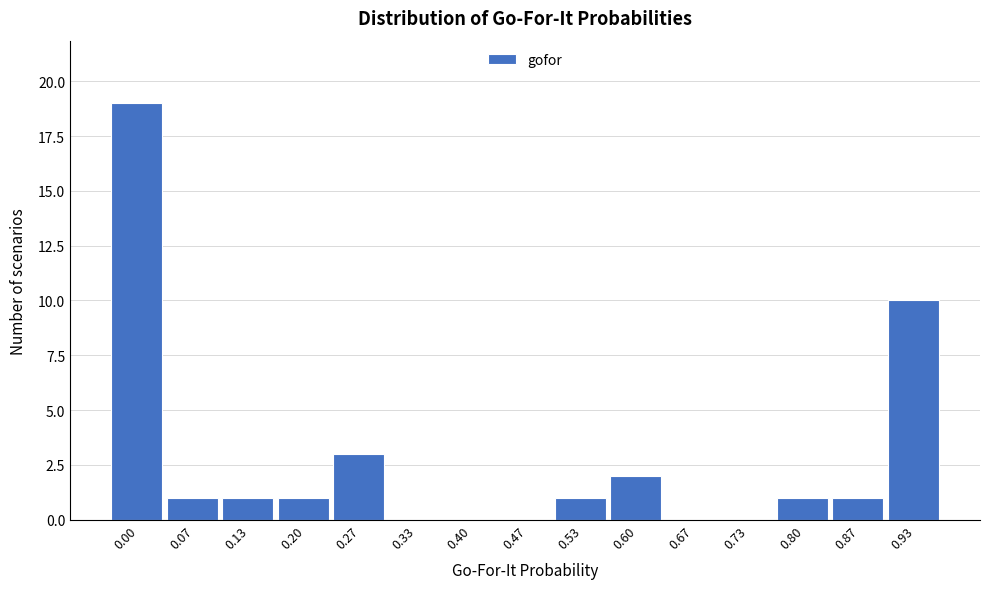

Reading right to left, transcribe all the data shown in this chart.

0.93=10	0.87=1	0.80=1	0.73=0	0.67=0	0.60=2	0.53=1	0.47=0	0.40=0	0.33=0	0.27=3	0.20=1	0.13=1	0.07=1	0.00=19